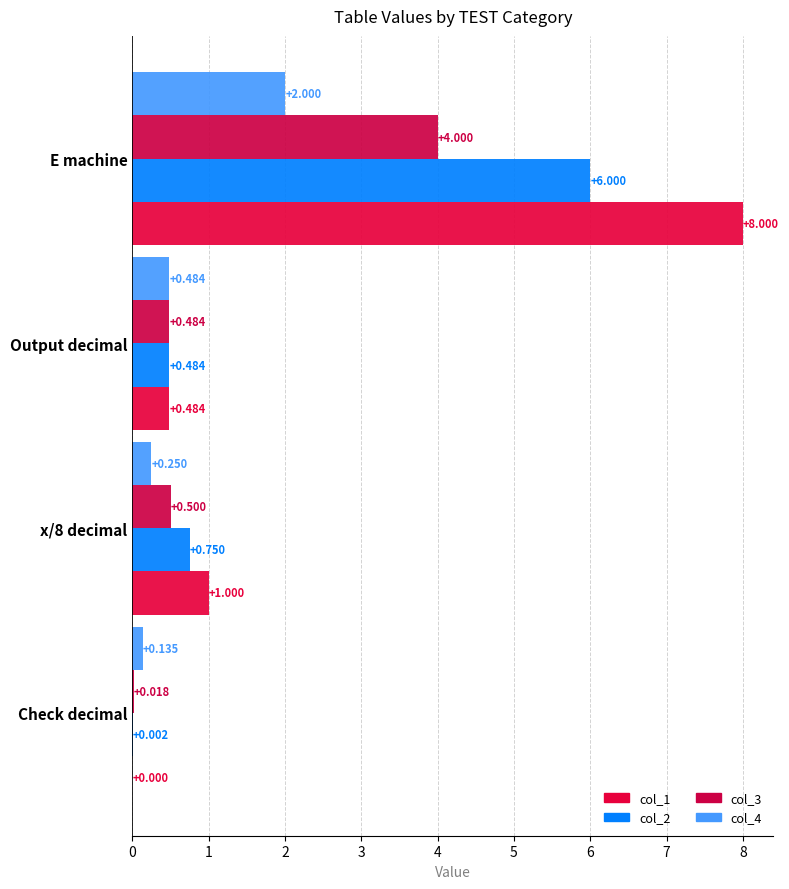

What is the average value of the col_1 series?

2.4